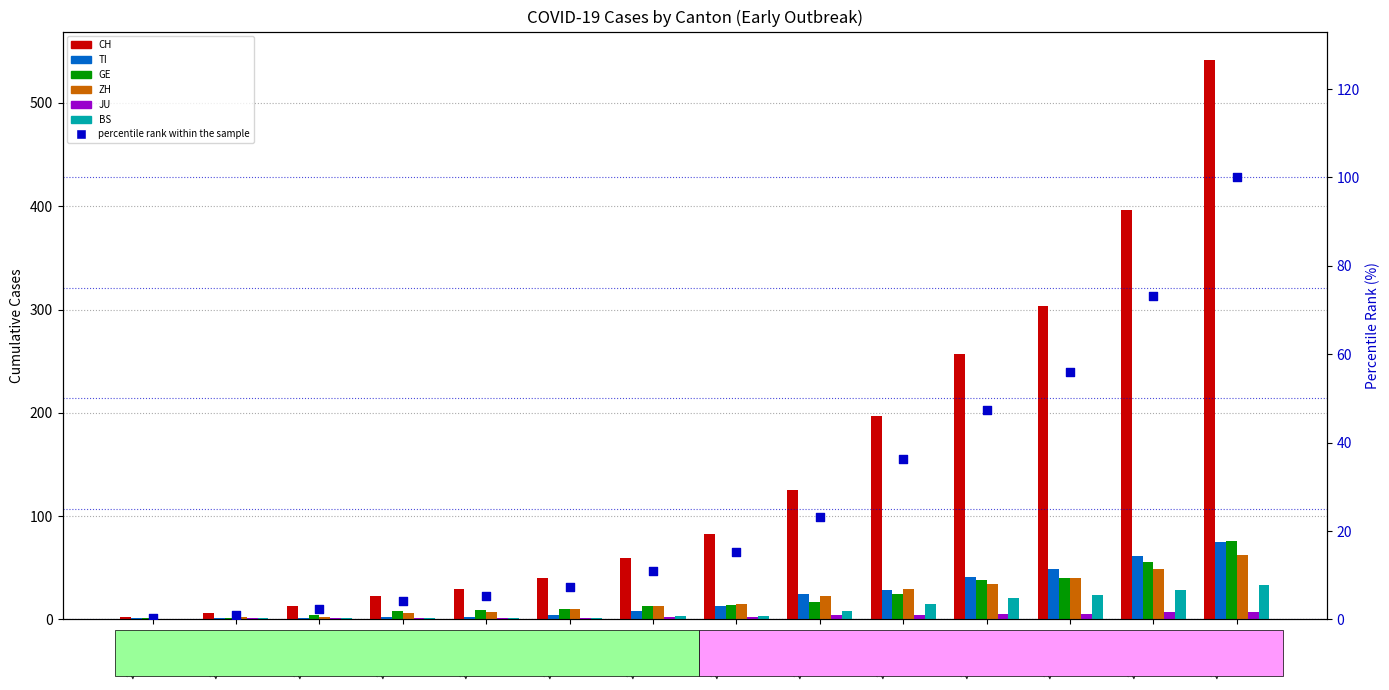

Which series has the largest total across all categories?

CH